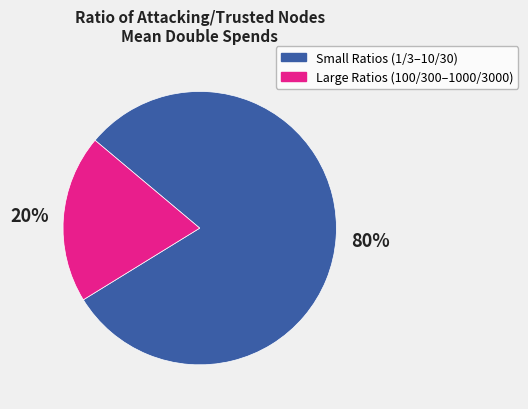

To the nearest percent, what is the difference between the largest and smallest slice percentages?

60%